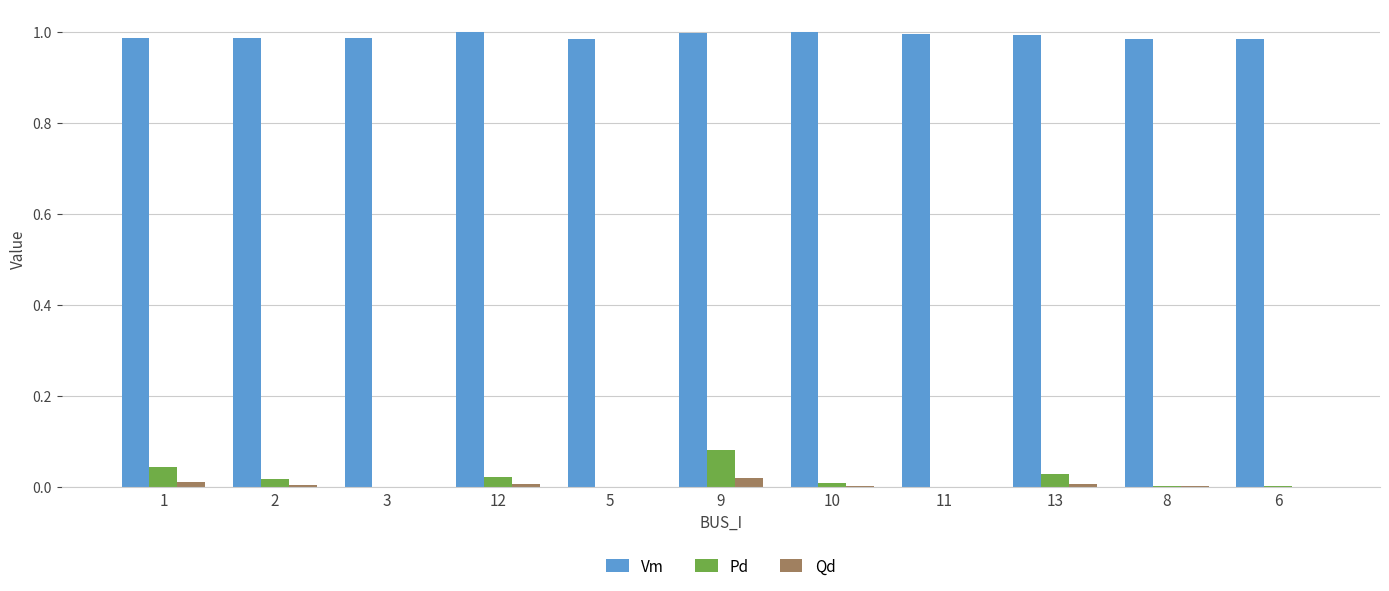

Count the number of categories in the chart.

11